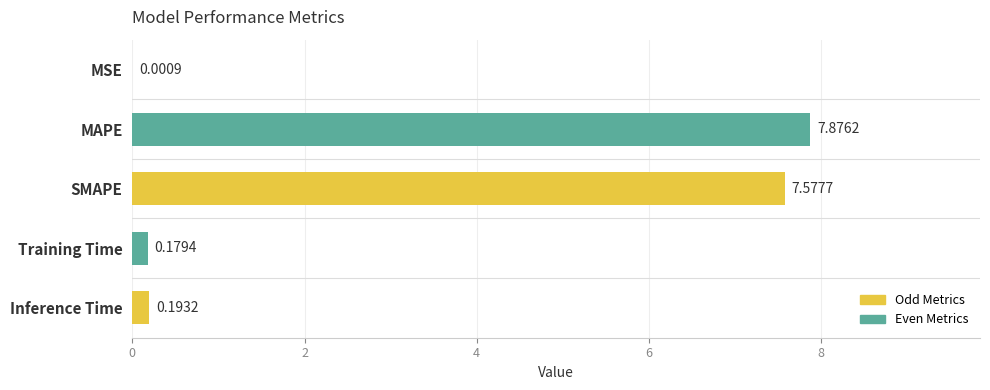

What is the maximum value shown in the chart?

7.9